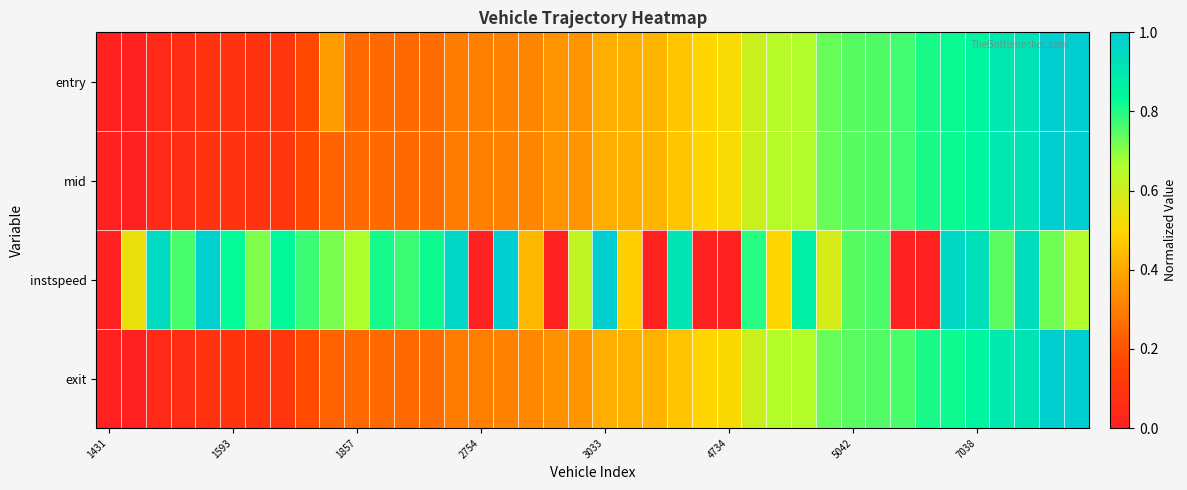

How many distinct data groups are displayed?

4